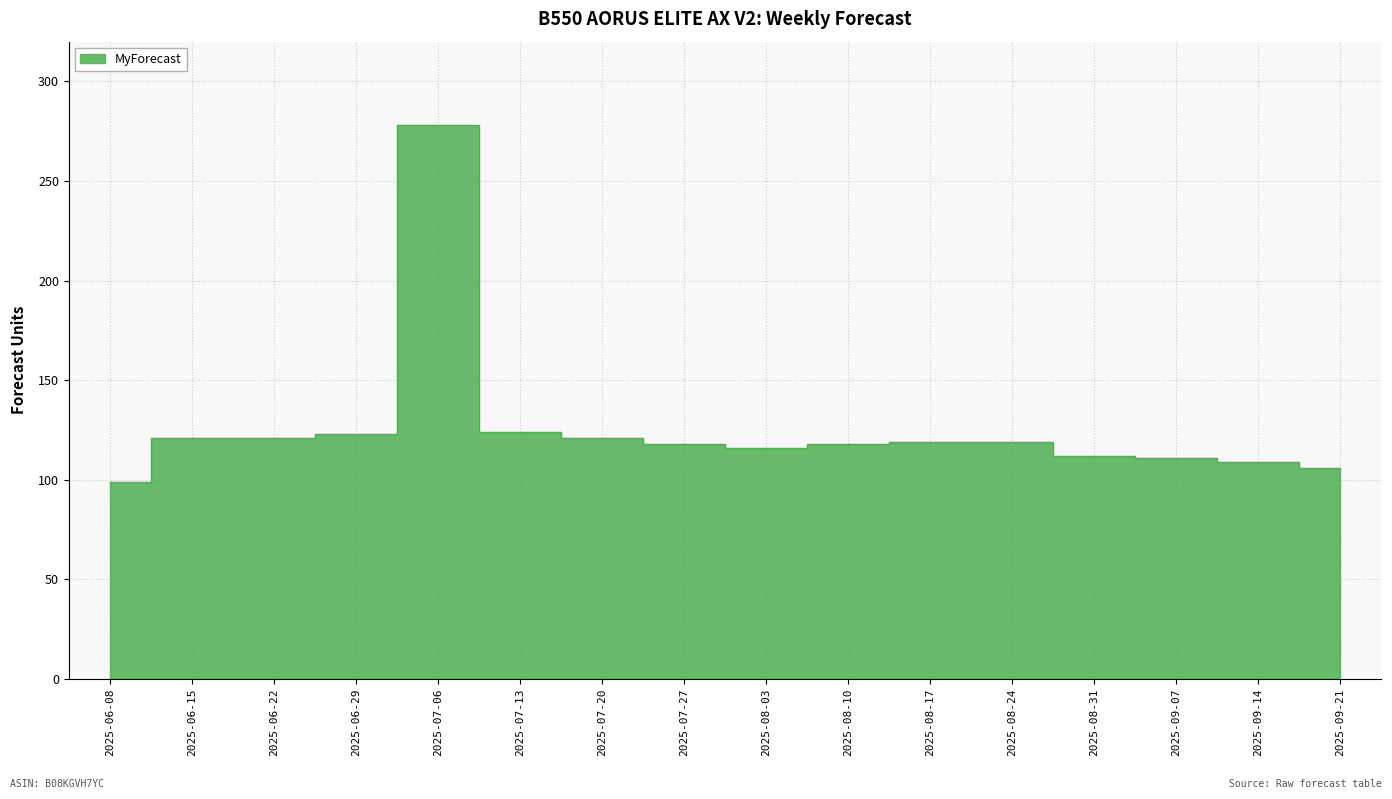

Does the chart have visible grid lines?

Yes